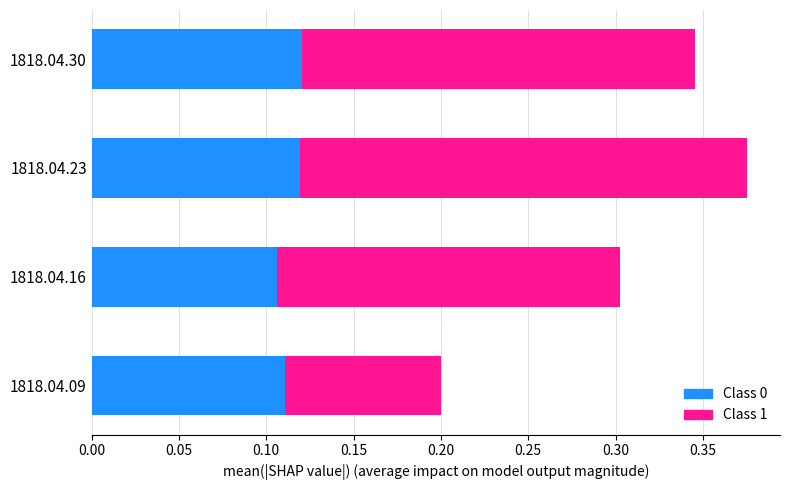

At which category is the sum across all series the highest?

1818.04.23